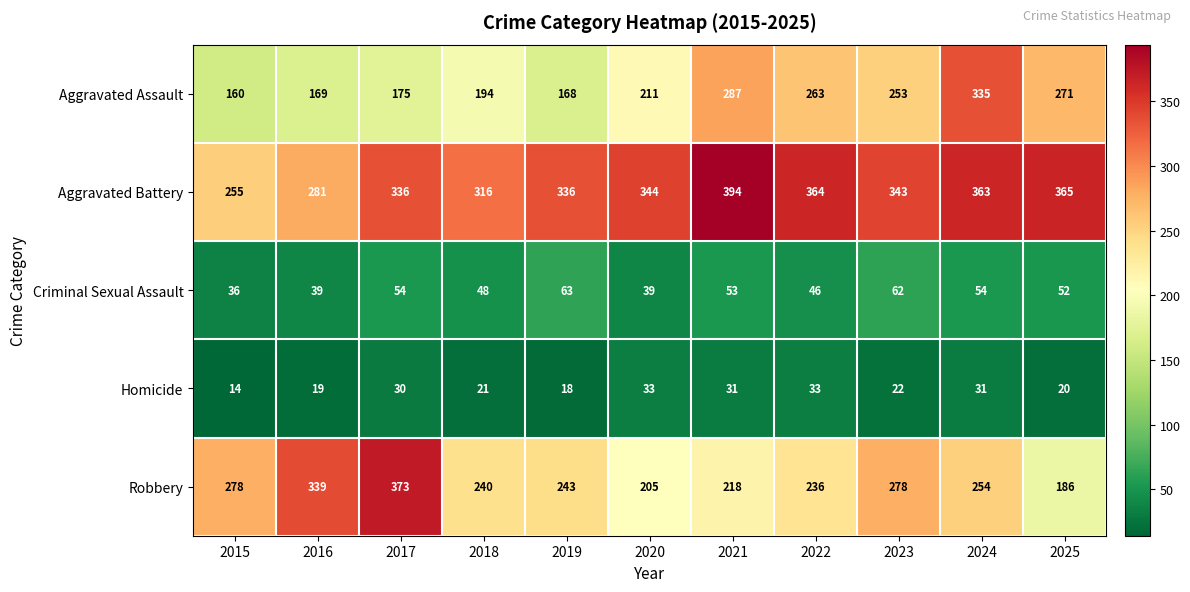

At how many categories does at least one series exceed 51?

11